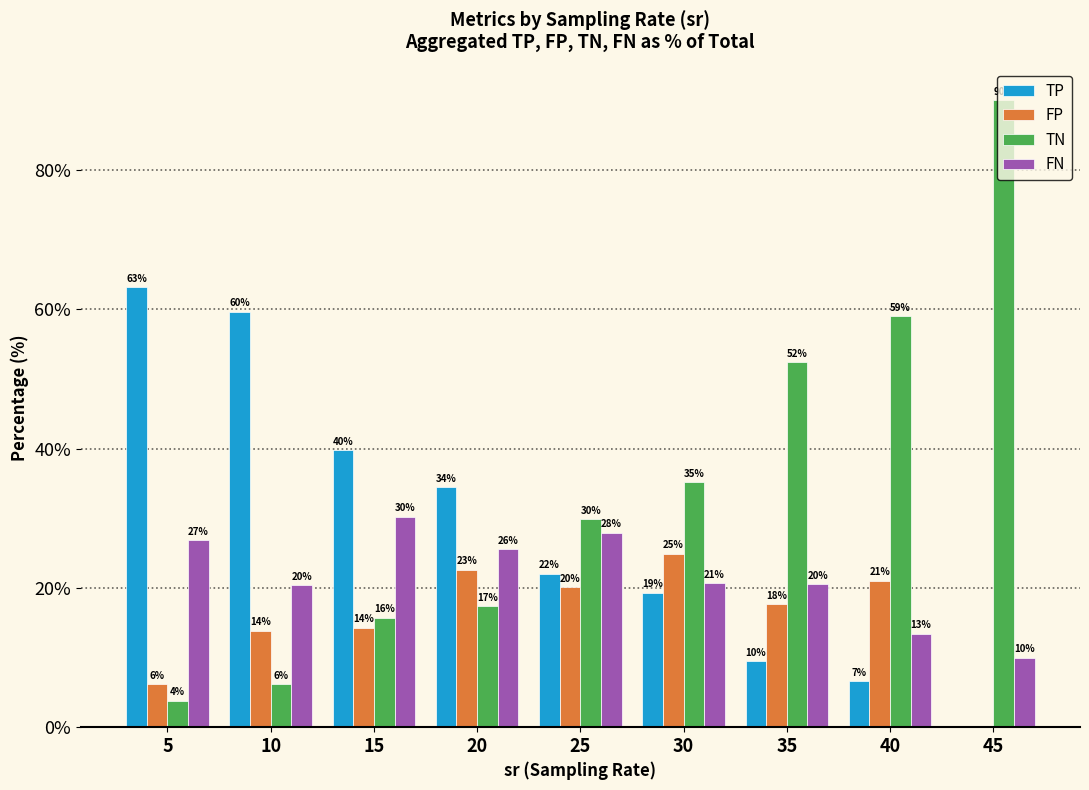

Which category has the highest value in the TN series?

45